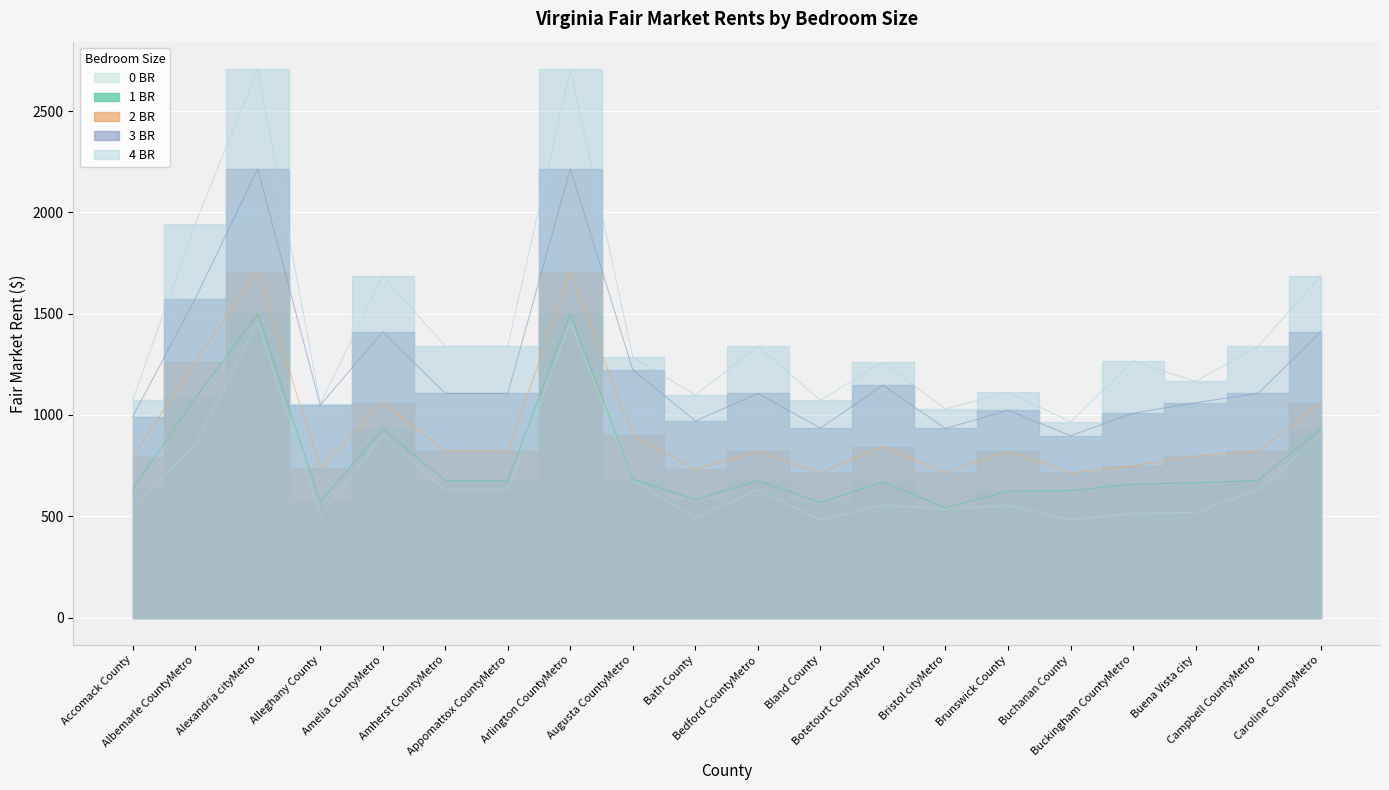

Rank the series at Botetourt CountyMetro from highest to lowest value.

4 BR, 3 BR, 2 BR, 1 BR, 0 BR